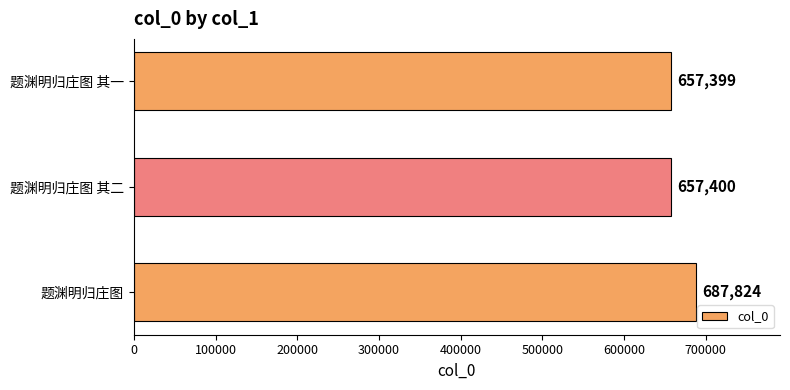

Rank the categories by value from lowest to highest.

题渊明归庄图 其一, 题渊明归庄图 其二, 题渊明归庄图